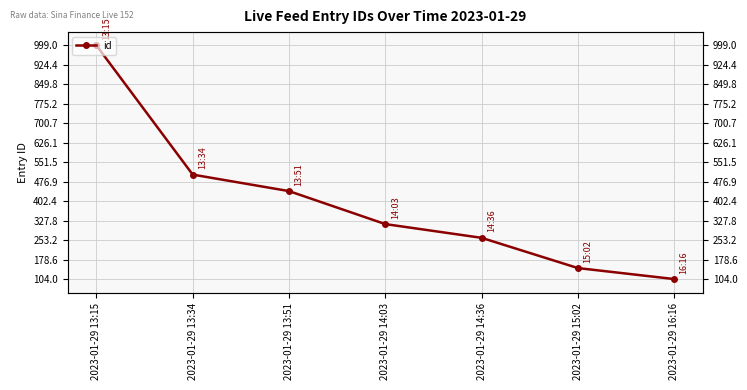

Rank the categories by value from lowest to highest.

2023-01-29 16:16, 2023-01-29 15:02, 2023-01-29 14:36, 2023-01-29 14:03, 2023-01-29 13:51, 2023-01-29 13:34, 2023-01-29 13:15